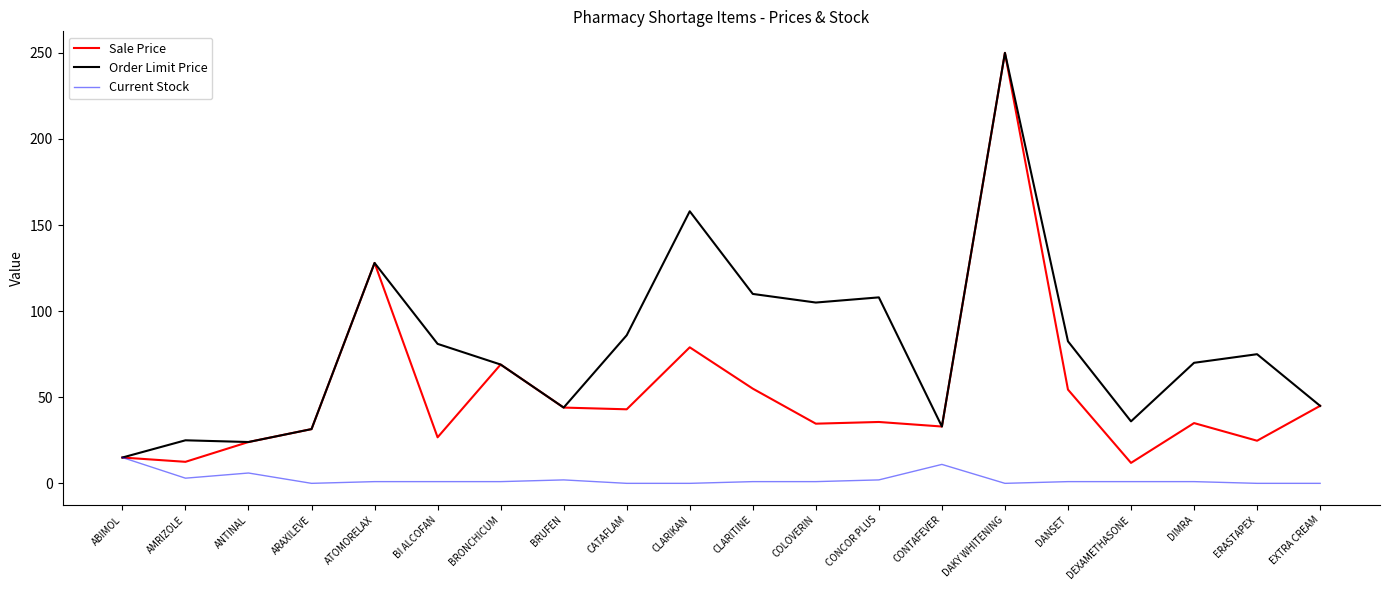

The value of Order Limit Price at DIMRA is 70.0. True or false?

True